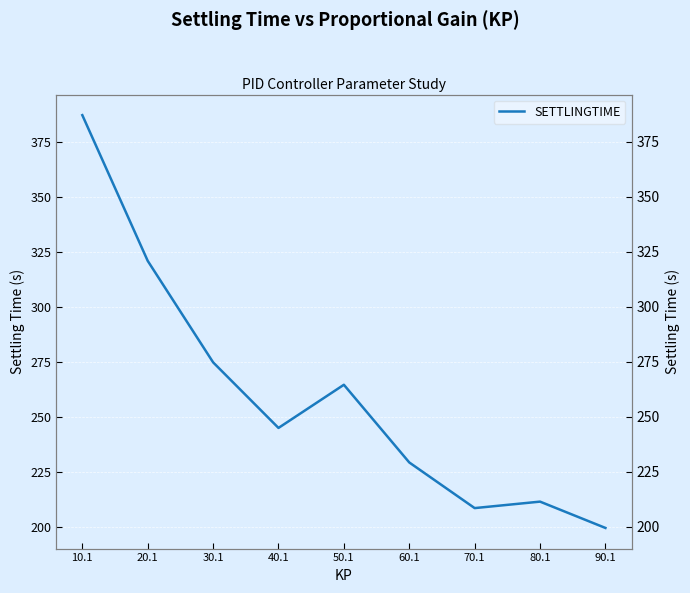

Where is the first local maximum?

50.1